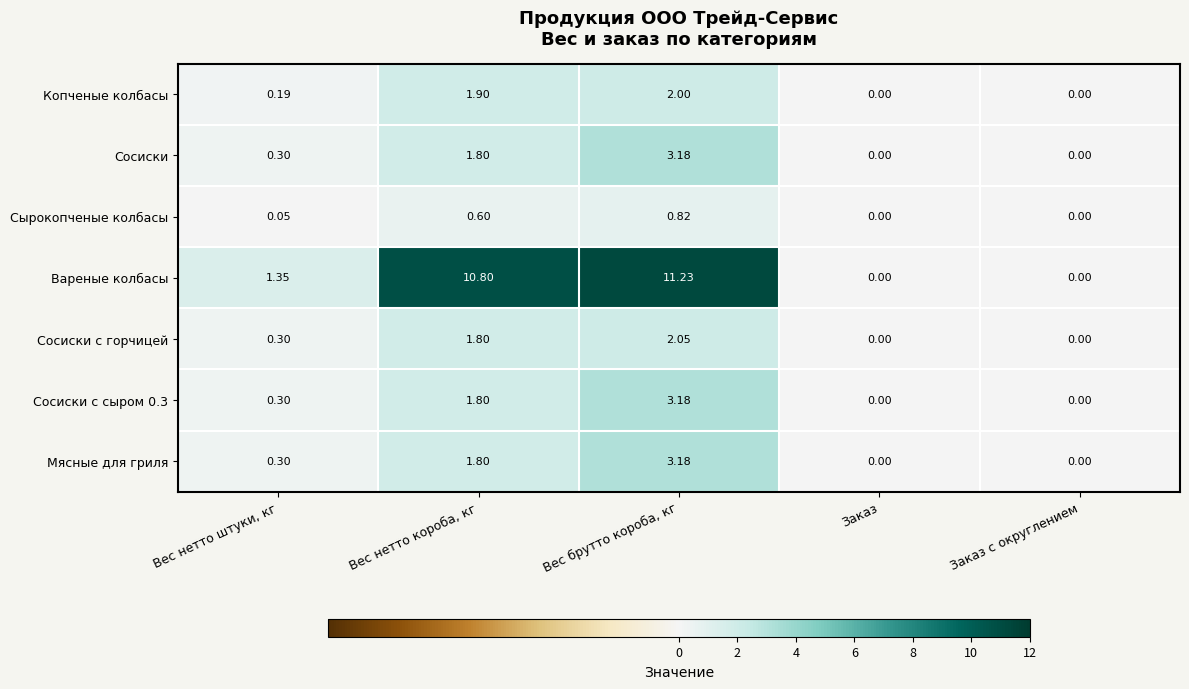

Between Вес нетто короба, кг and Заказ, which series saw the biggest shift?

Вареные колбасы